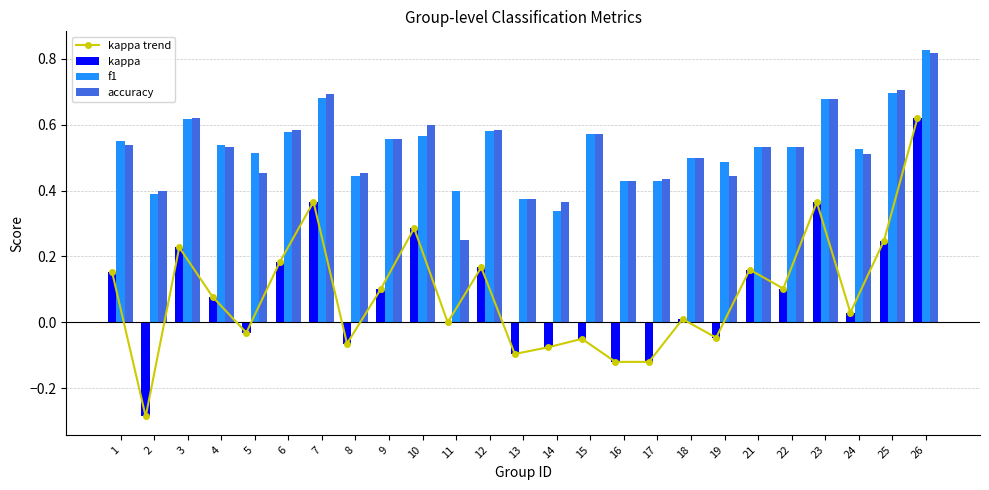

What is the value of the f1 bar at the 19th from the left?

0.5